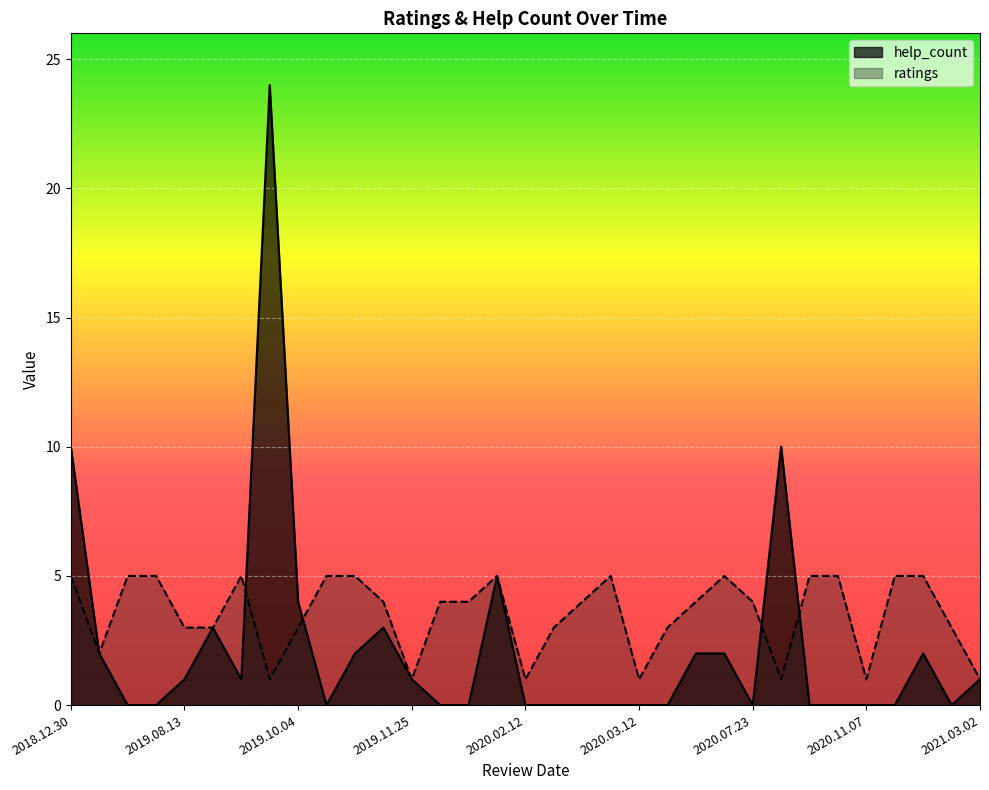

What is the sum of the ratings values at 2019.09.01 and 2019.12.22?

5